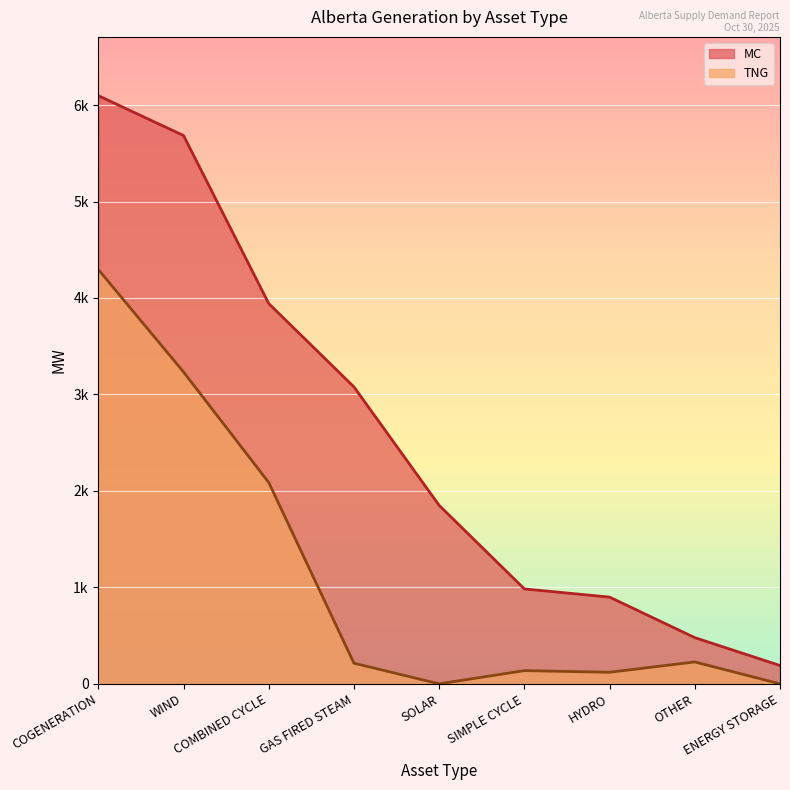

How many lines are shown in the chart?

2